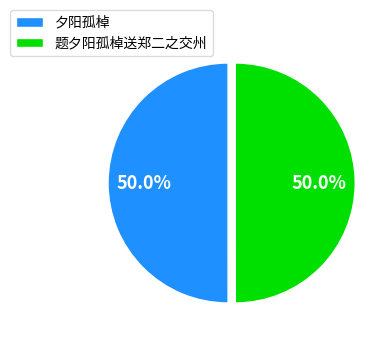

To the nearest percent, what is the average slice percentage?

50%